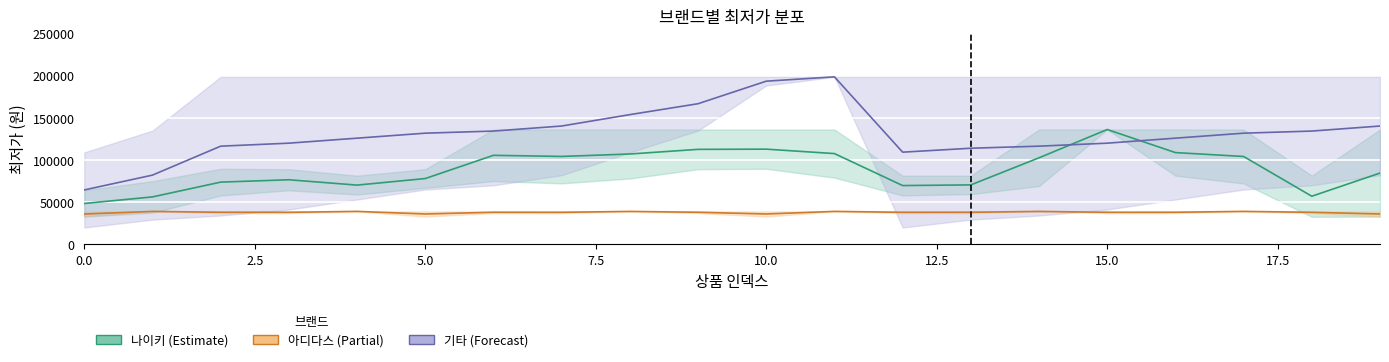

List the series in order of their overall mean, lowest first.

아디다스_mid, 나이키_mid, 기타_mid